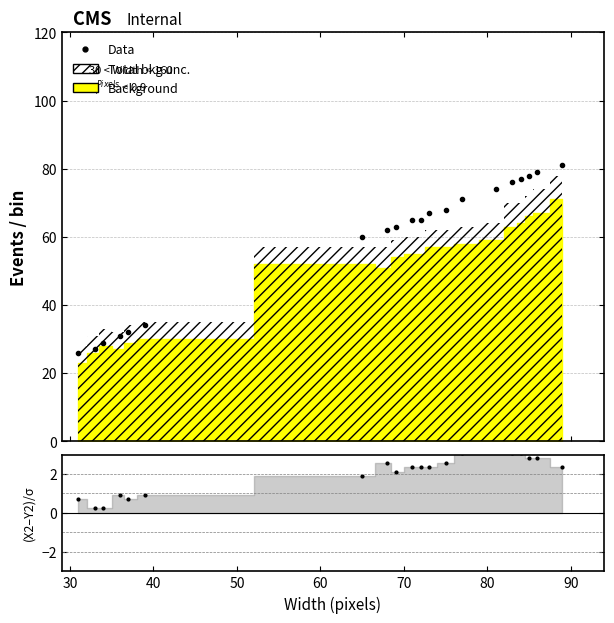

Reading right to left, extract all data points from this chart.

81	79	78	77	76	74	71	68	67	65	65	63	62	60	34	32	31	29	27	26